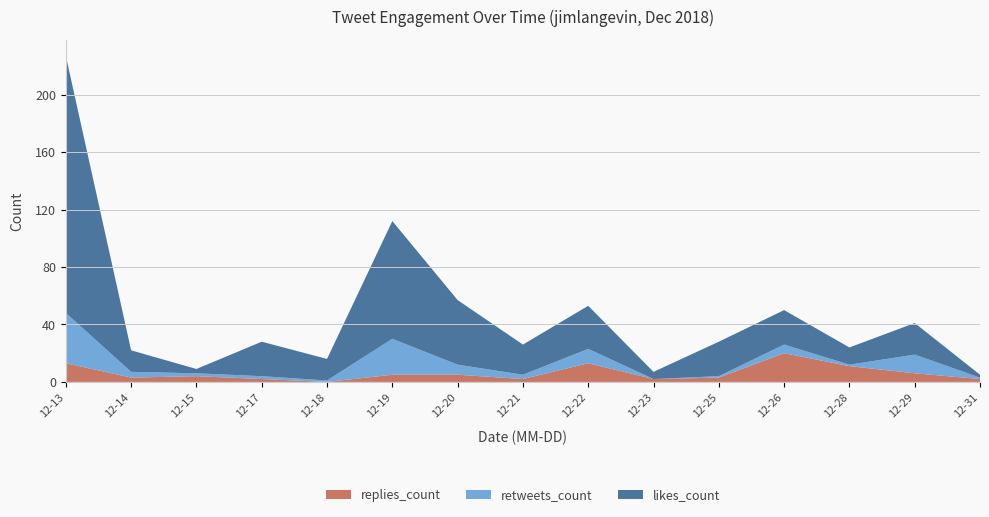

Reading left to right, what are all the values shown in this chart?

replies_count: 2018-12-13=13	2018-12-14=3	2018-12-15=4	2018-12-17=2	2018-12-18=0	2018-12-19=5	2018-12-20=5	2018-12-21=2	2018-12-22=13	2018-12-23=2	2018-12-25=3	2018-12-26=20	2018-12-28=11	2018-12-29=6	2018-12-31=2
retweets_count: 2018-12-13=35	2018-12-14=4	2018-12-15=2	2018-12-17=2	2018-12-18=1	2018-12-19=25	2018-12-20=7	2018-12-21=3	2018-12-22=10	2018-12-23=0	2018-12-25=1	2018-12-26=6	2018-12-28=1	2018-12-29=13	2018-12-31=1
likes_count: 2018-12-13=179	2018-12-14=15	2018-12-15=3	2018-12-17=24	2018-12-18=15	2018-12-19=82	2018-12-20=45	2018-12-21=21	2018-12-22=30	2018-12-23=5	2018-12-25=24	2018-12-26=24	2018-12-28=12	2018-12-29=22	2018-12-31=2